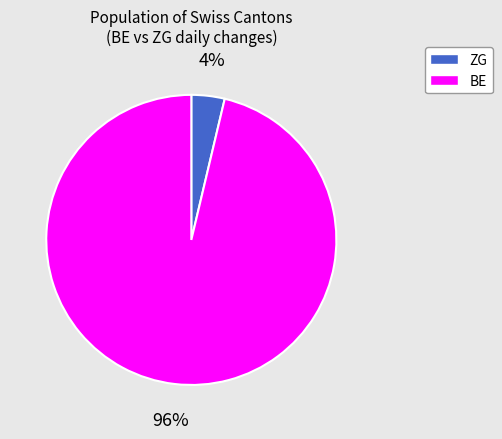

Do ZG and BE together represent more than half of the pie?

Yes